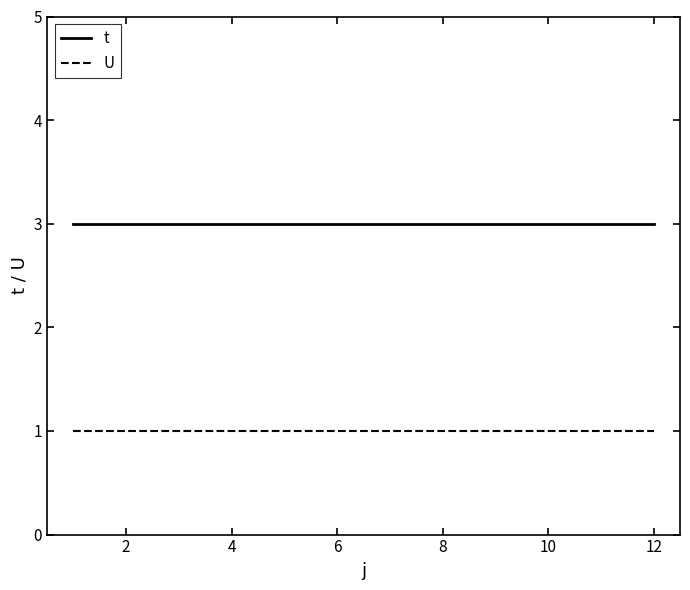

Does the chart display data point markers on the line(s)?

No